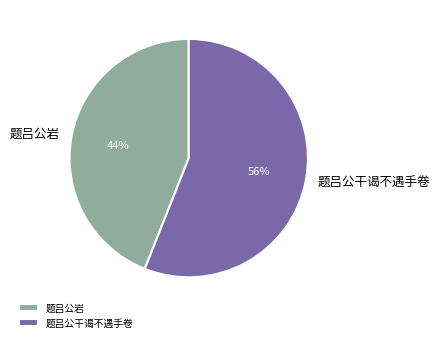

Is it true that 题吕公岩 is 44% of the pie?

True